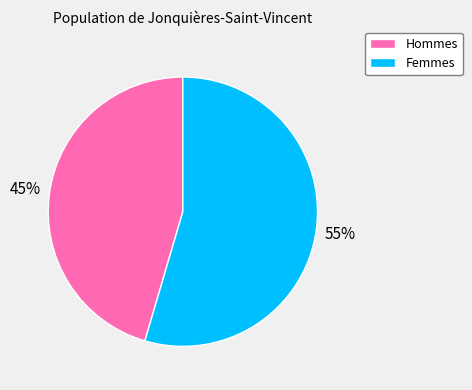

To the nearest percent, what is the average slice percentage?

50%